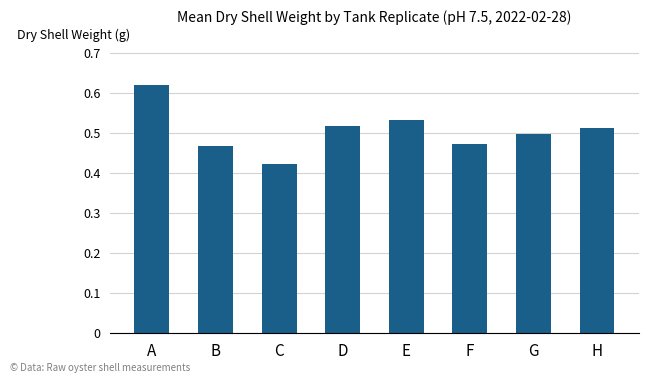

The value at H is 0.5. True or false?

True